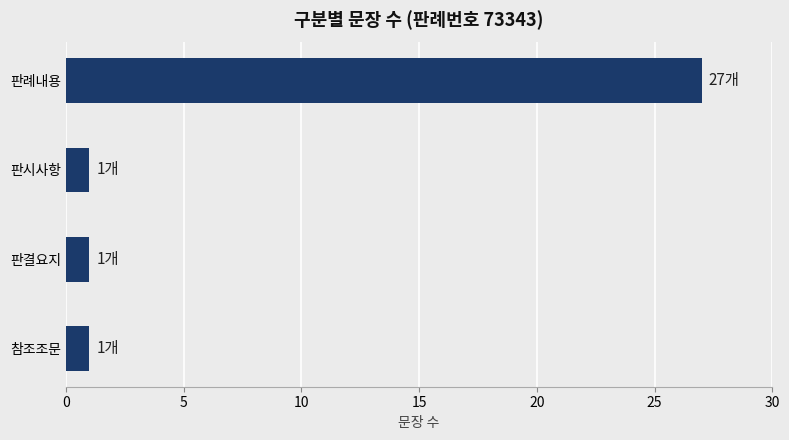

Reading top to bottom, list all the values displayed in this chart.

판례내용=27	판시사항=1	판결요지=1	참조조문=1